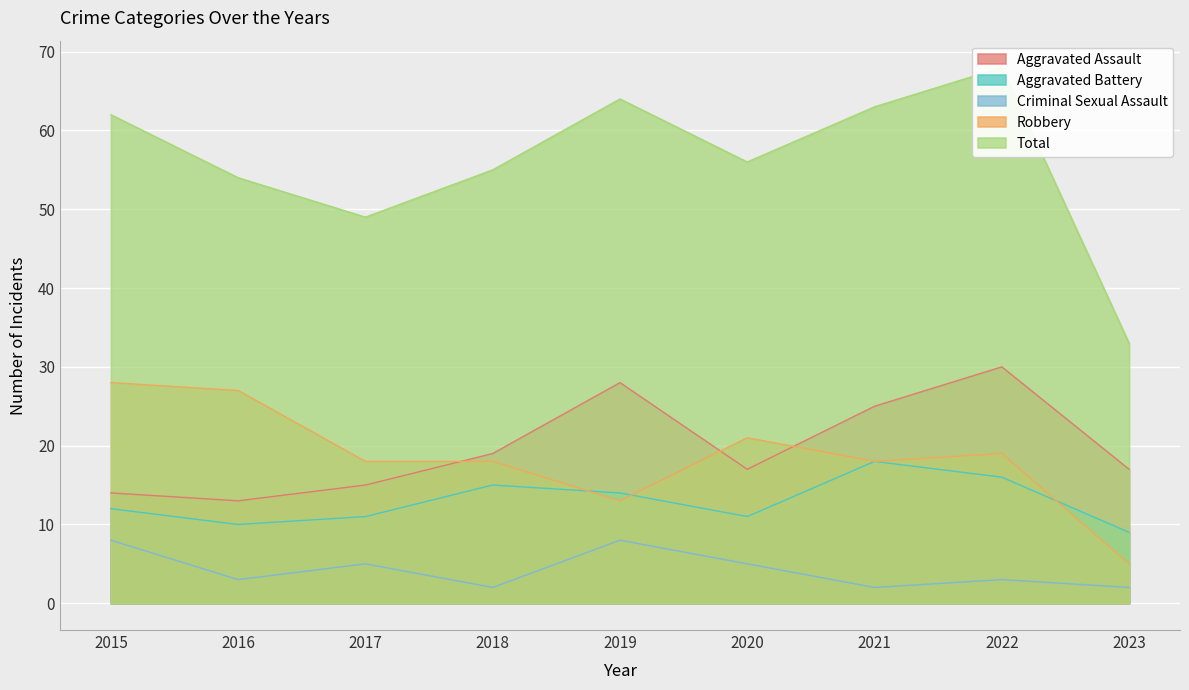

At which category does Aggravated Assault reach its first local peak?

2019